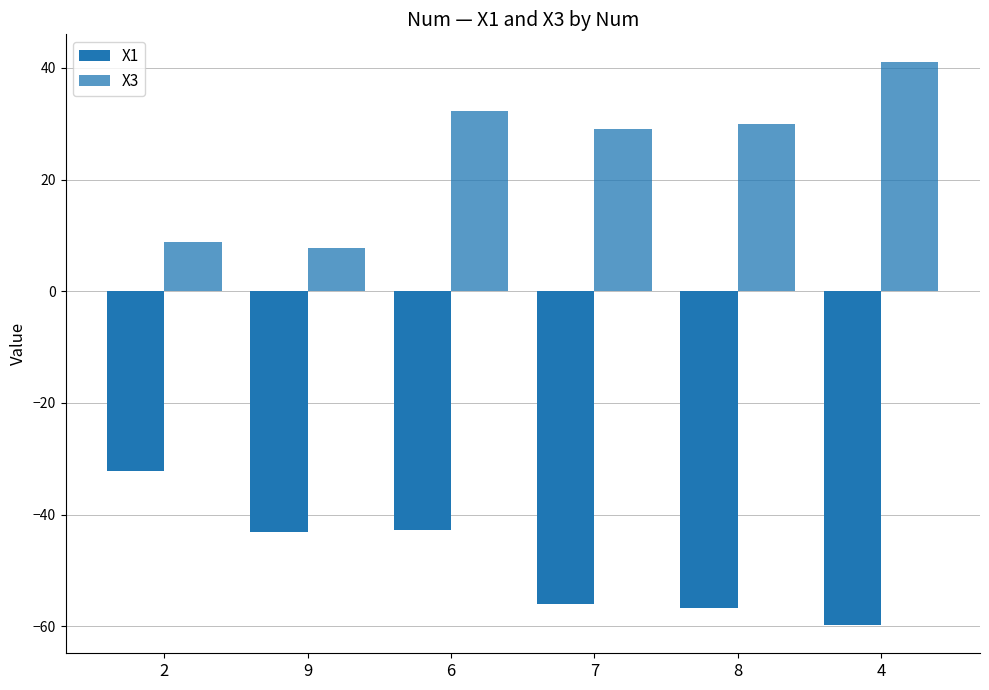

Are the bars horizontal?

No